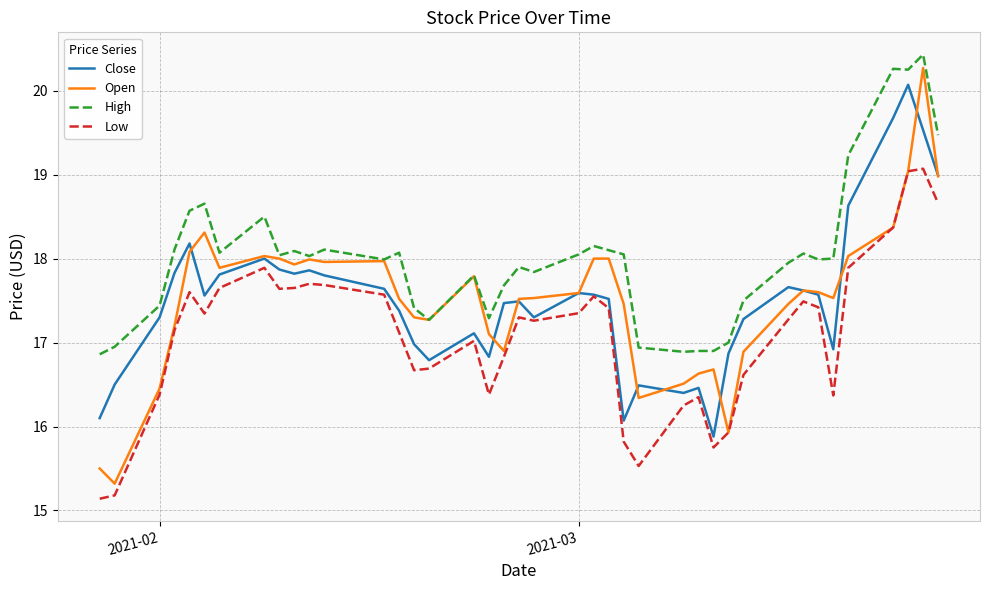

What is the maximum value shown in the chart?

20.4